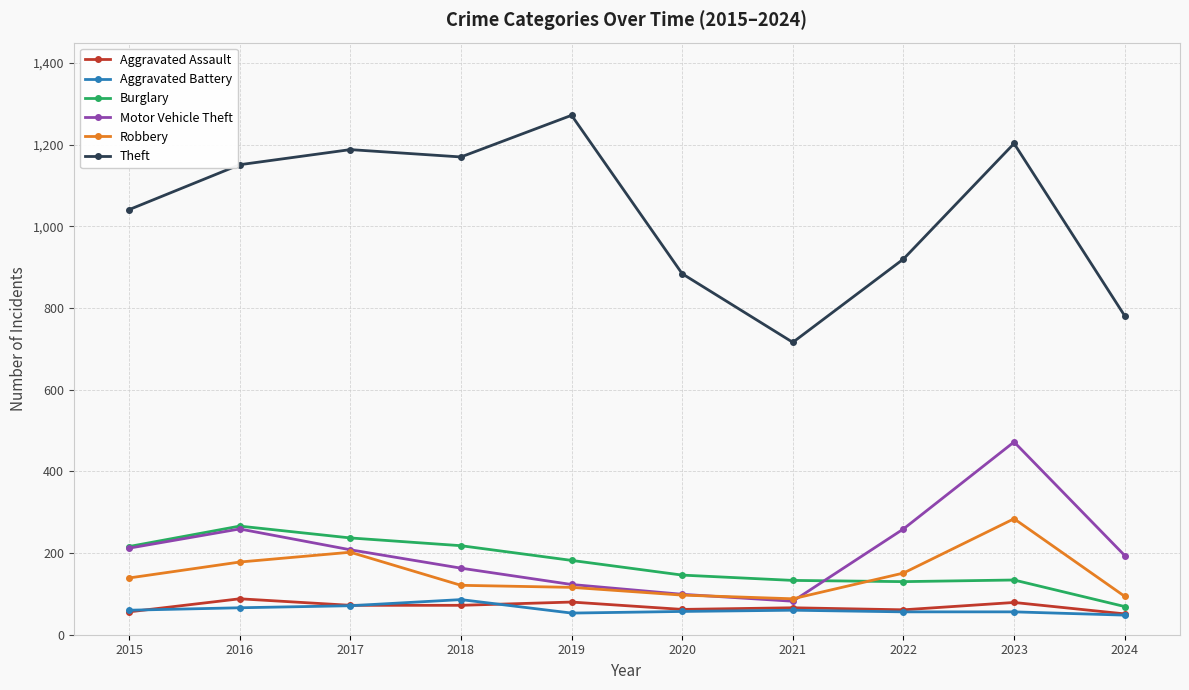

What is the difference between the highest and lowest values at 2024?

733